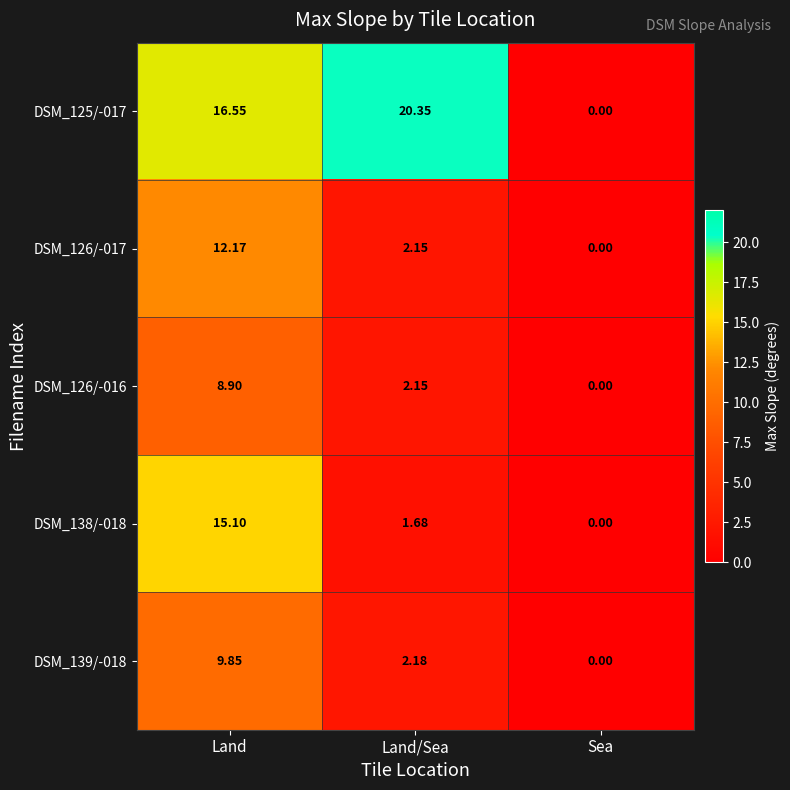

List the labels in order of DSM_139/-018 value, smallest first.

Sea, Land/Sea, Land